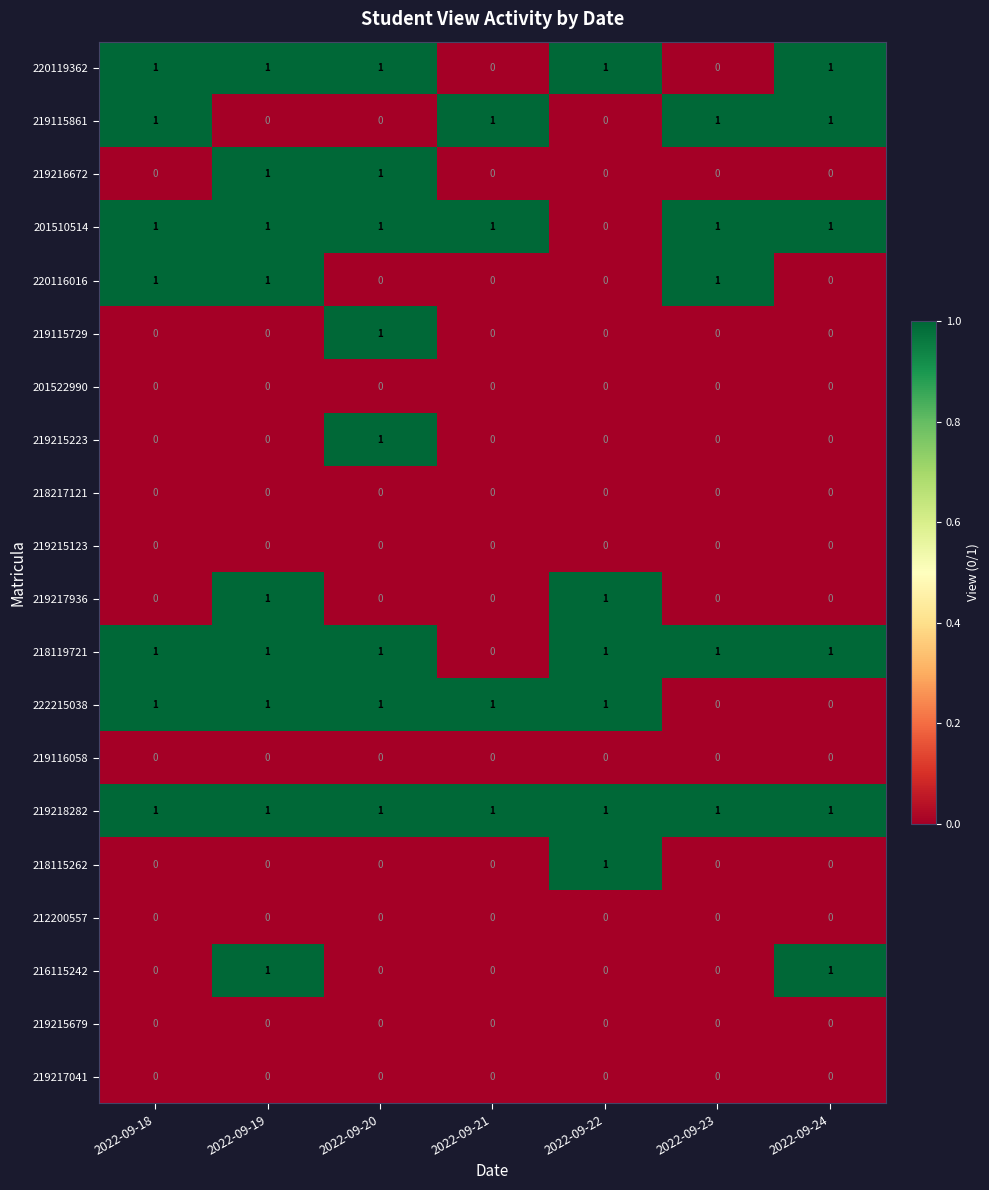

How many series are shown in this chart?

20